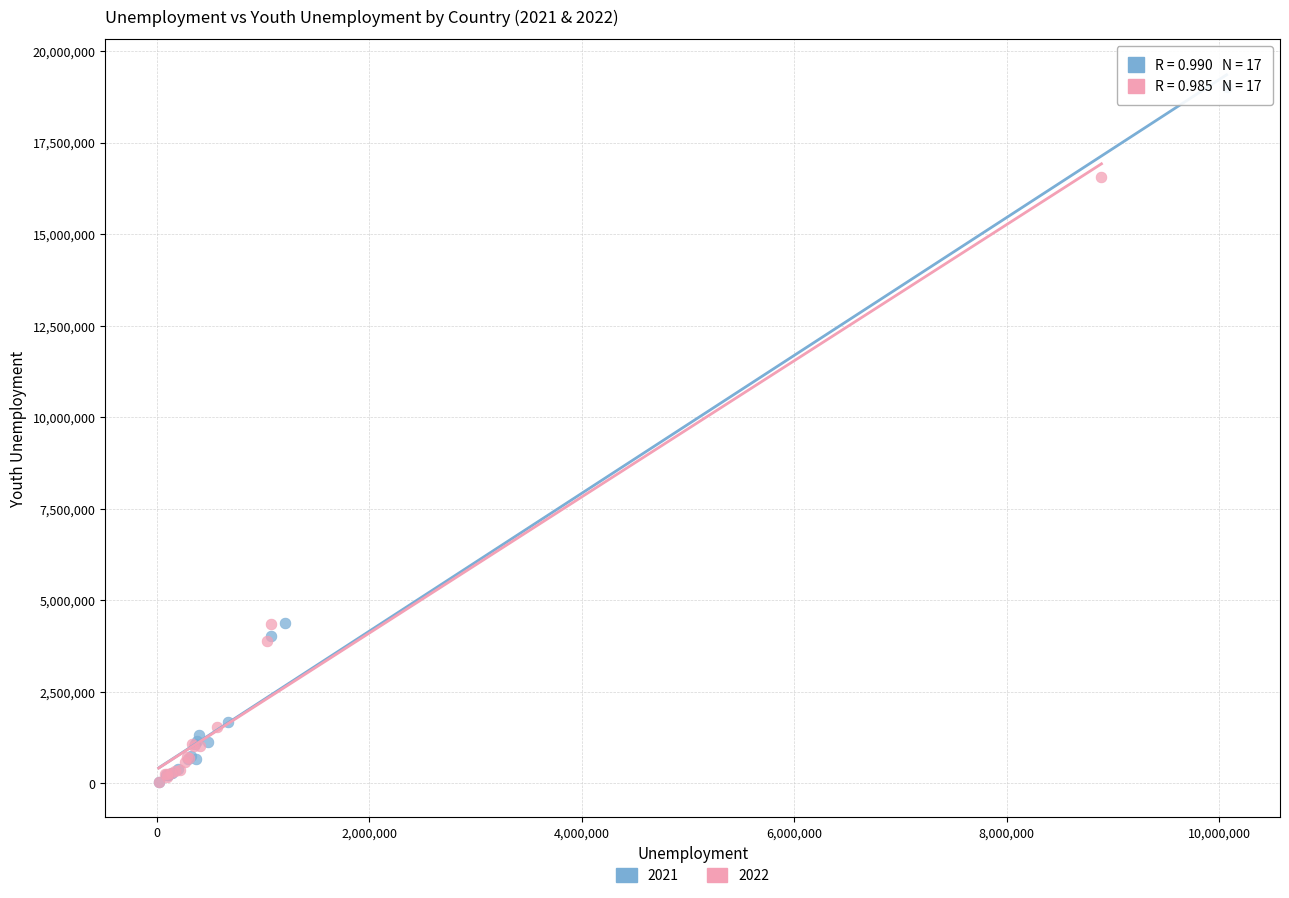

Which series has the widest spread of Y values?

2021